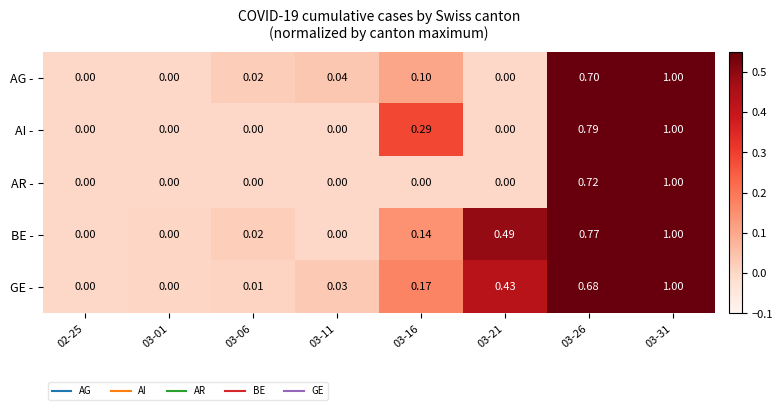

Is the value of AG - at 03-06 greater than the value of BE - at 03-01?

Yes